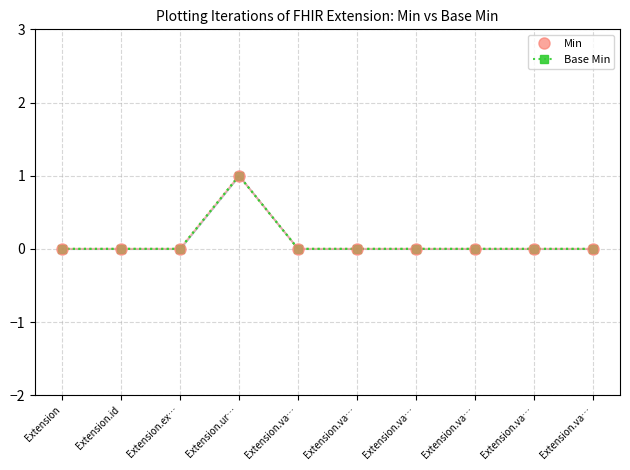

What is the difference between the maximum and minimum values in the Min series?

1